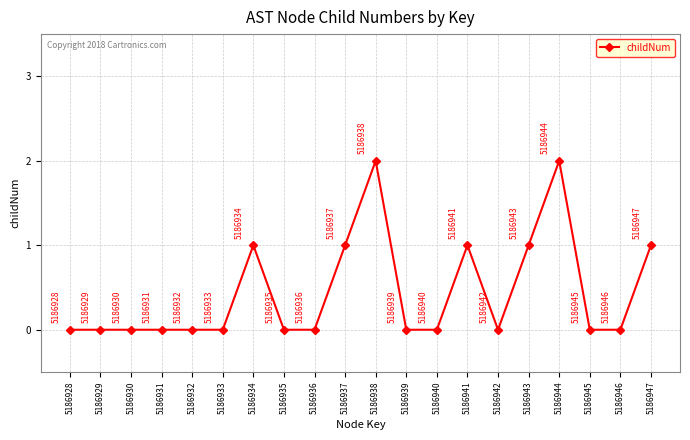

Reading right to left, list all the values displayed in this chart.

5186947=1	5186946=0	5186945=0	5186944=2	5186943=1	5186942=0	5186941=1	5186940=0	5186939=0	5186938=2	5186937=1	5186936=0	5186935=0	5186934=1	5186933=0	5186932=0	5186931=0	5186930=0	5186929=0	5186928=0